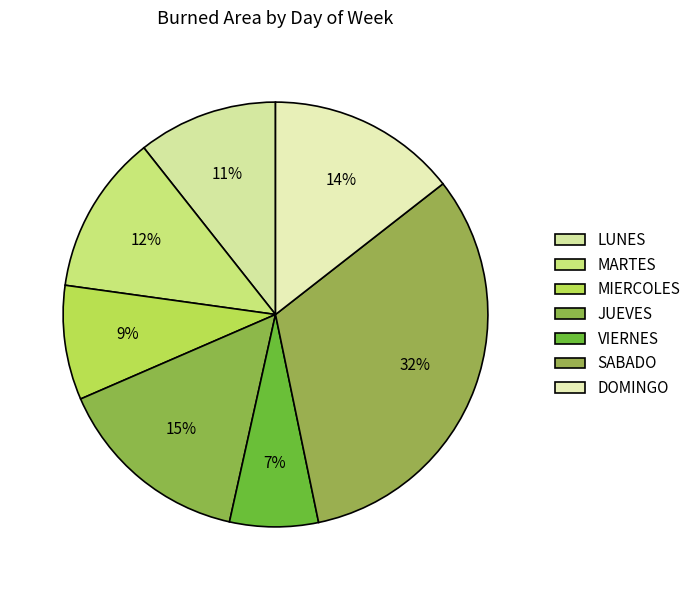

Is it true that JUEVES is 23% of the pie?

False